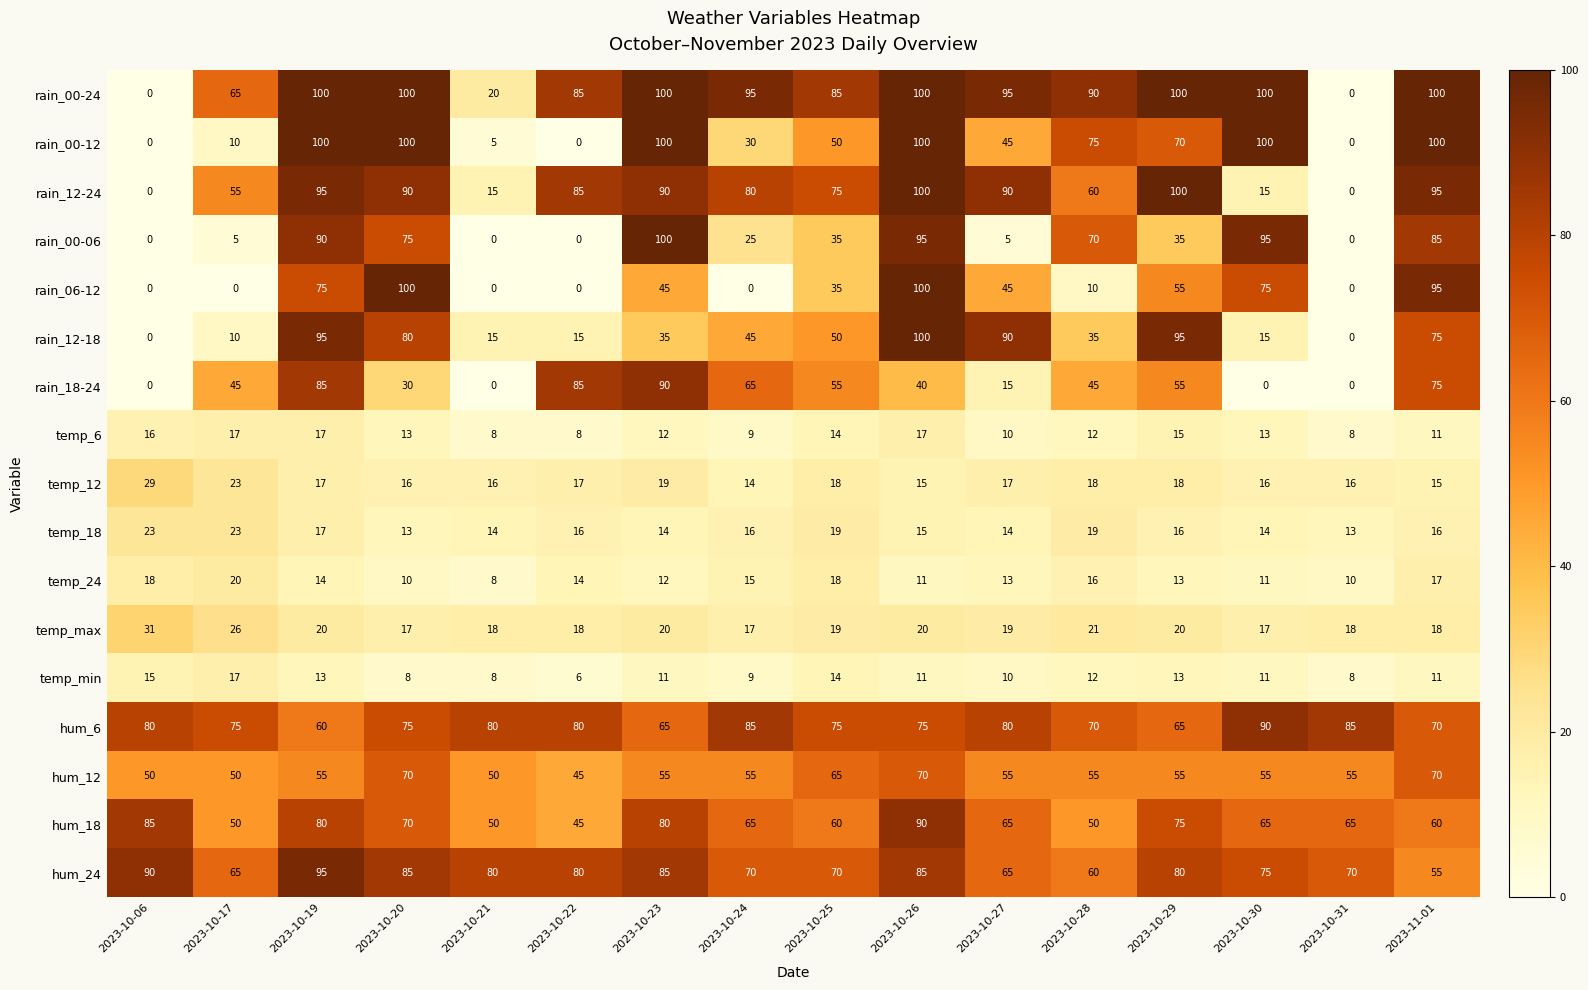

What is the sum of the temp_24 values at 2023-11-01 and 2023-10-29?

30